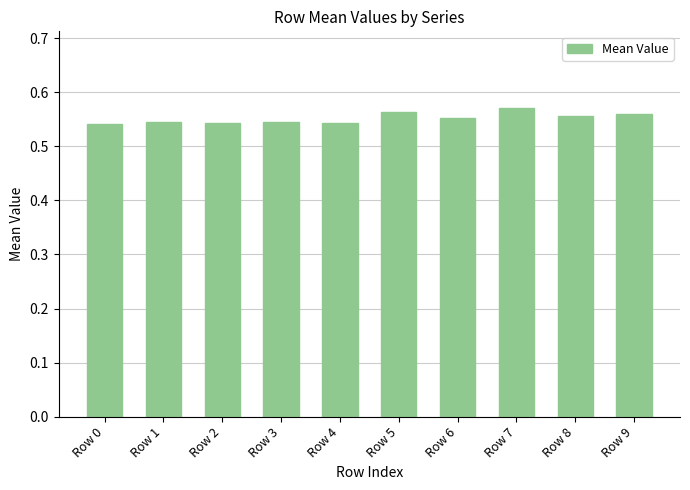

How many categories are shown in the chart?

10